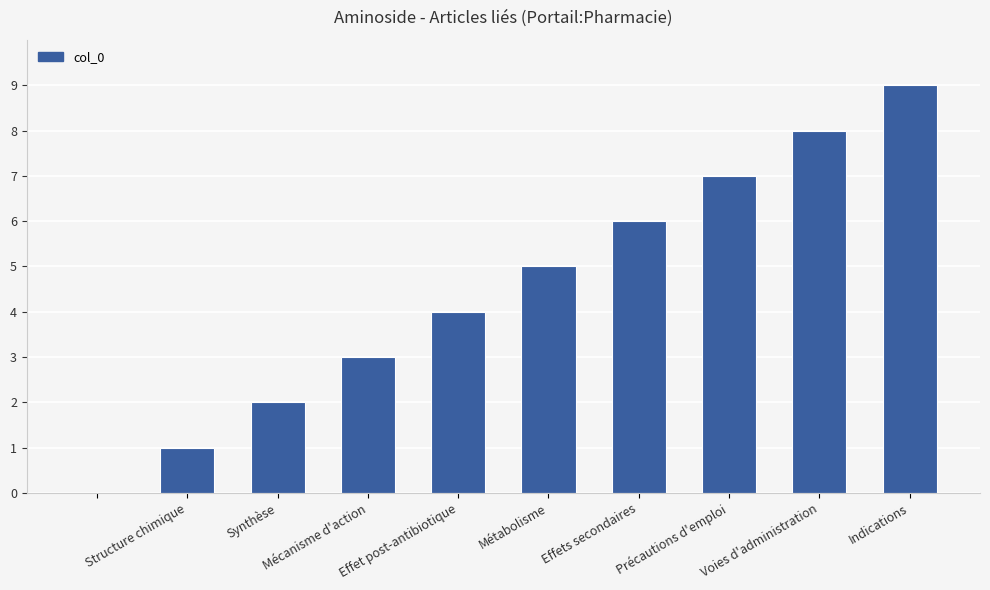

What is the sum of all values?

45